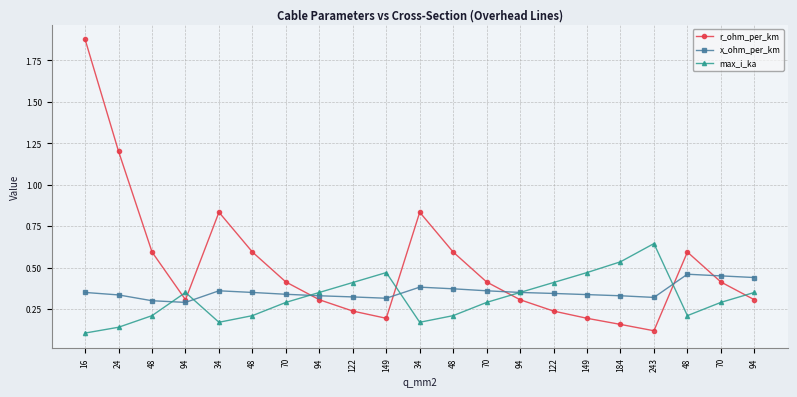

How many lines are shown in the chart?

3